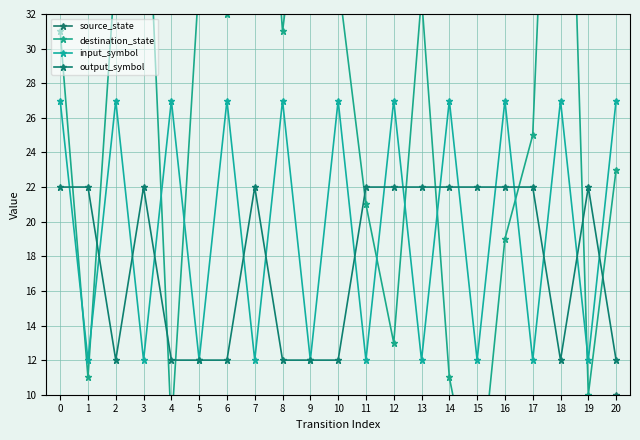

Where does the destination_state series first go above 31?

2